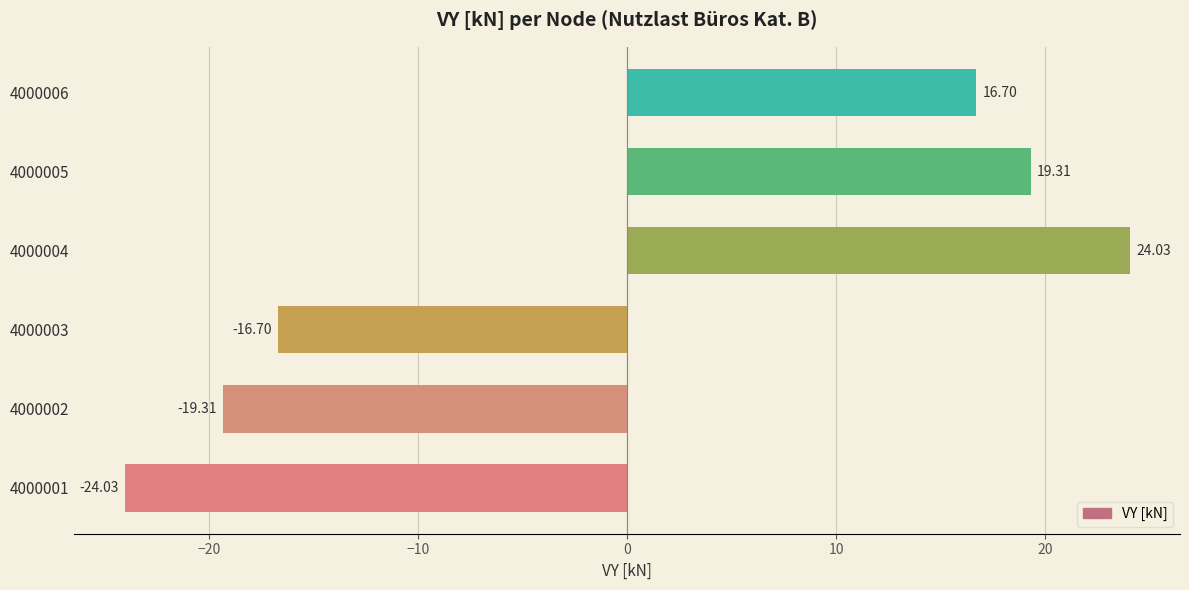

Count the number of data series in this chart.

1